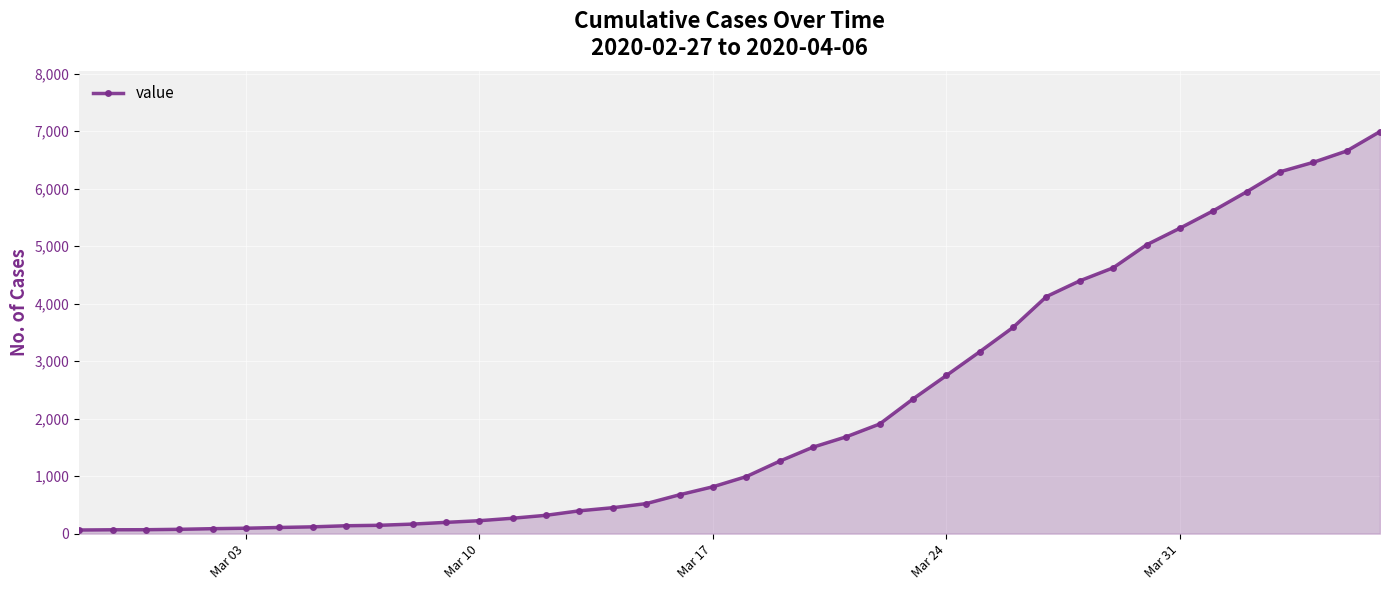

What is the average value?

2142